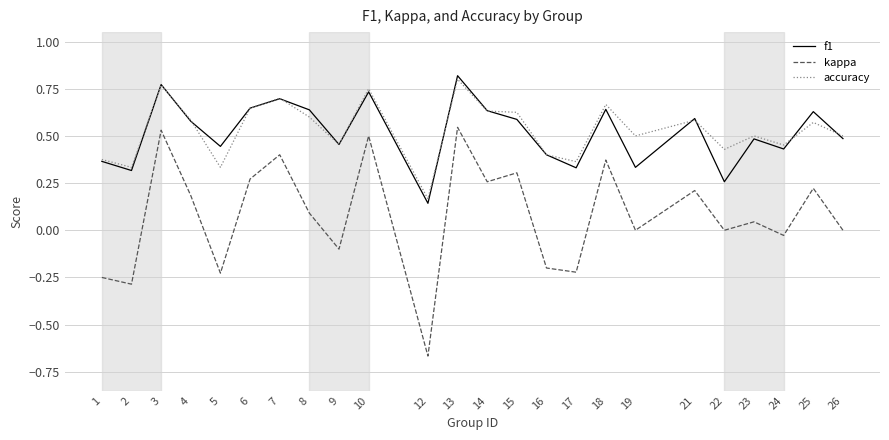

What is the sum of the kappa values at 2 and 24?

-0.3